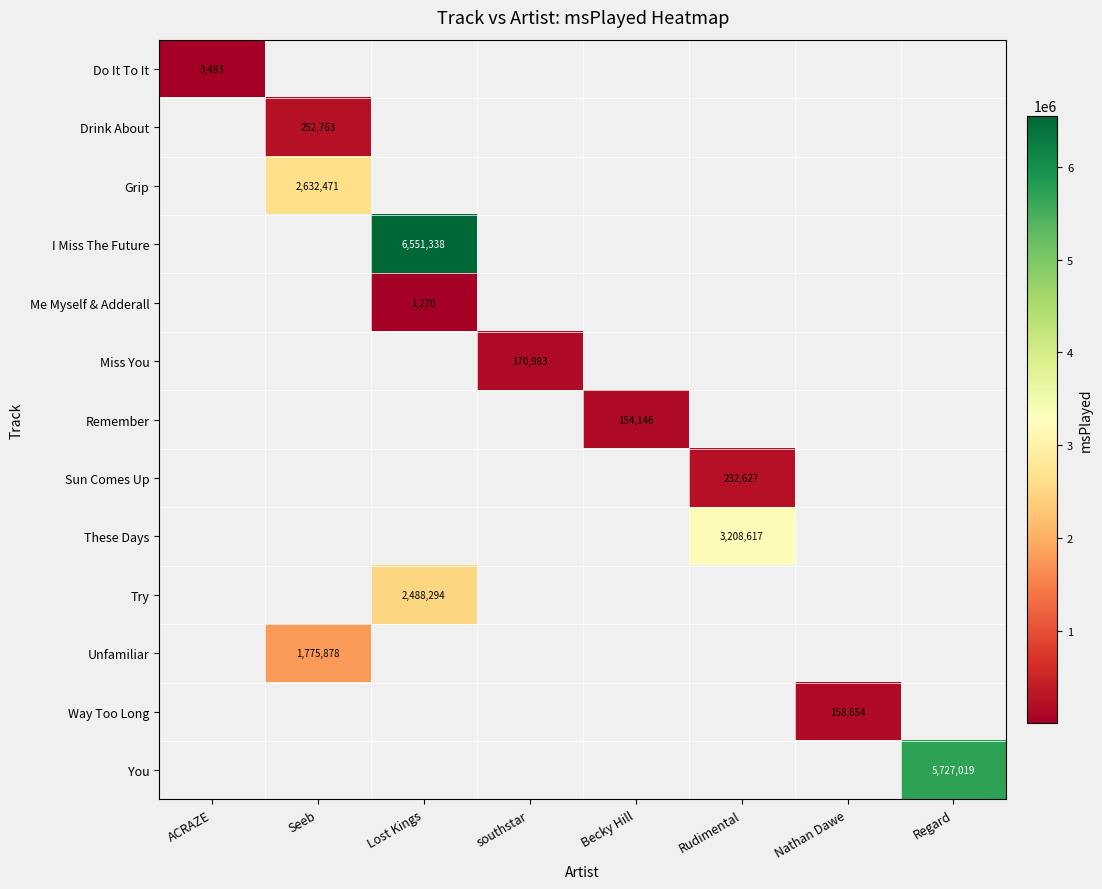

At how many categories does at least one series exceed 1458438?

4